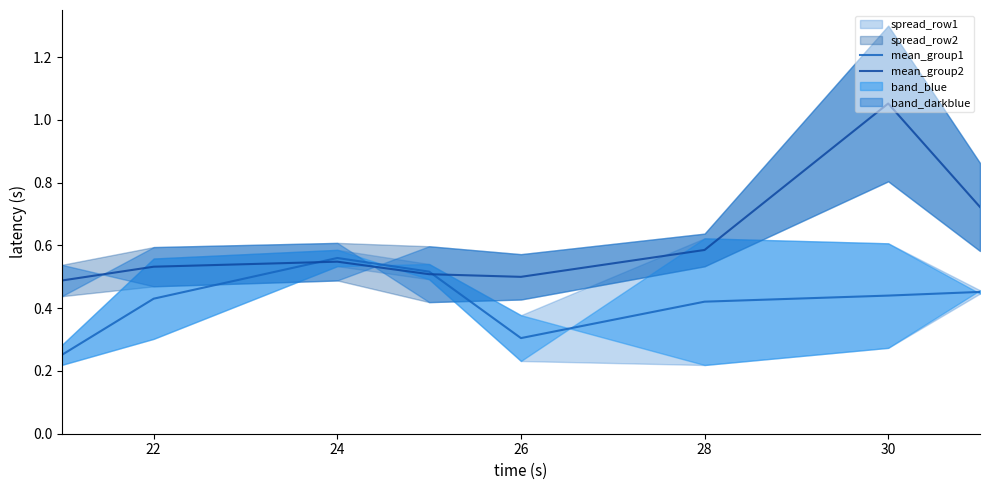

At which label does mean_group2 reach its peak?

30